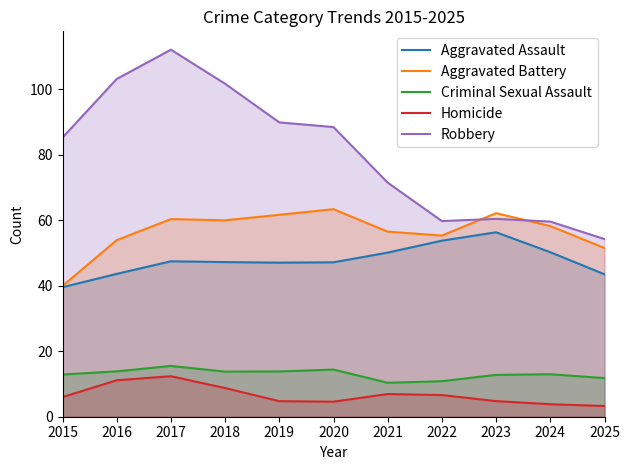

What are all the series names shown in the legend?

Aggravated Assault, Aggravated Battery, Criminal Sexual Assault, Homicide, Robbery